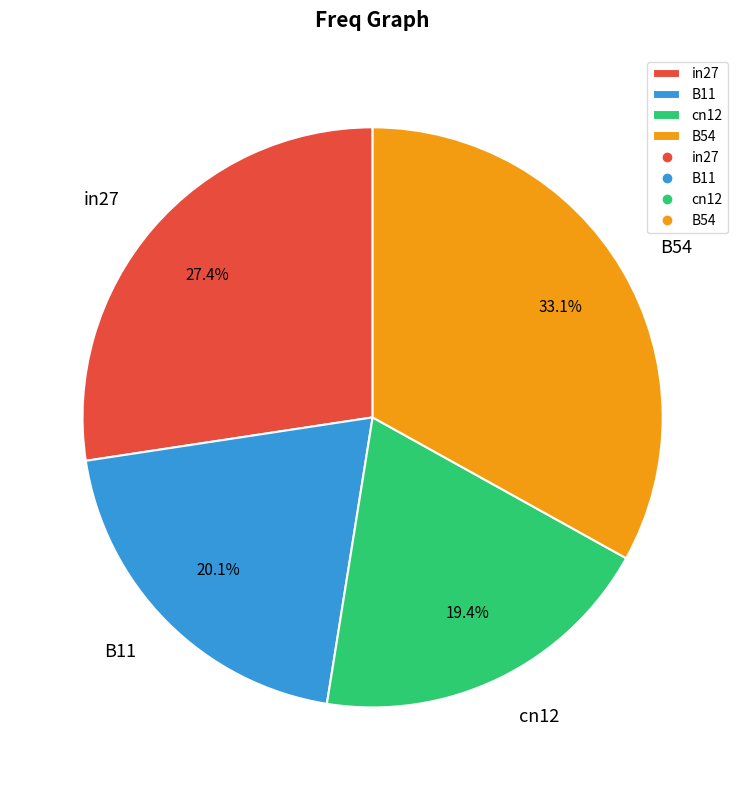

To the nearest percent, what portion does B54 represent?

33%